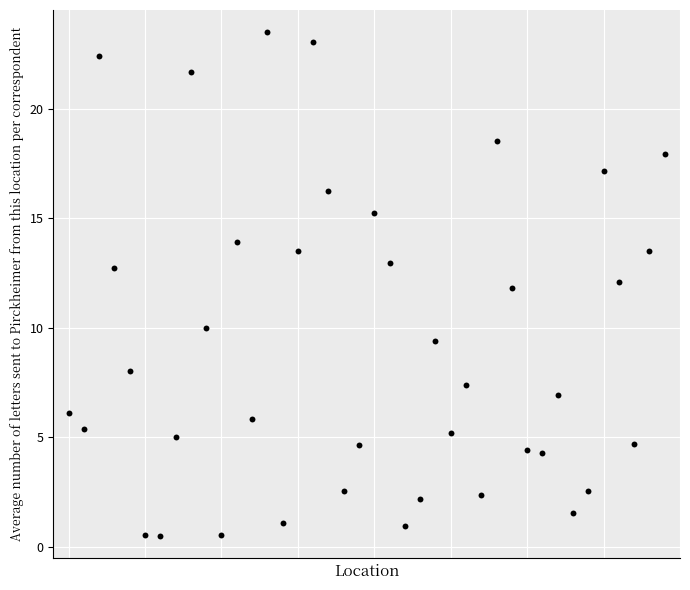

What is the range of Y values (max minus min)?

23.0